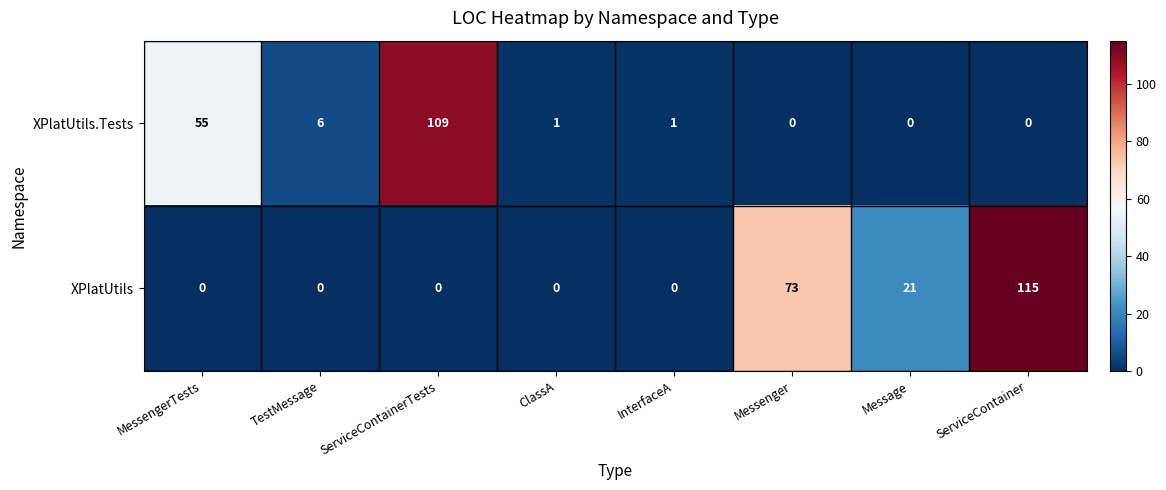

Reading left to right, what are all the values shown in this chart?

XPlatUtils.Tests: MessengerTests=55	TestMessage=6	ServiceContainerTests=109	ClassA=1	InterfaceA=1	Messenger=0	Message=0	ServiceContainer=0
XPlatUtils: MessengerTests=0	TestMessage=0	ServiceContainerTests=0	ClassA=0	InterfaceA=0	Messenger=73	Message=21	ServiceContainer=115